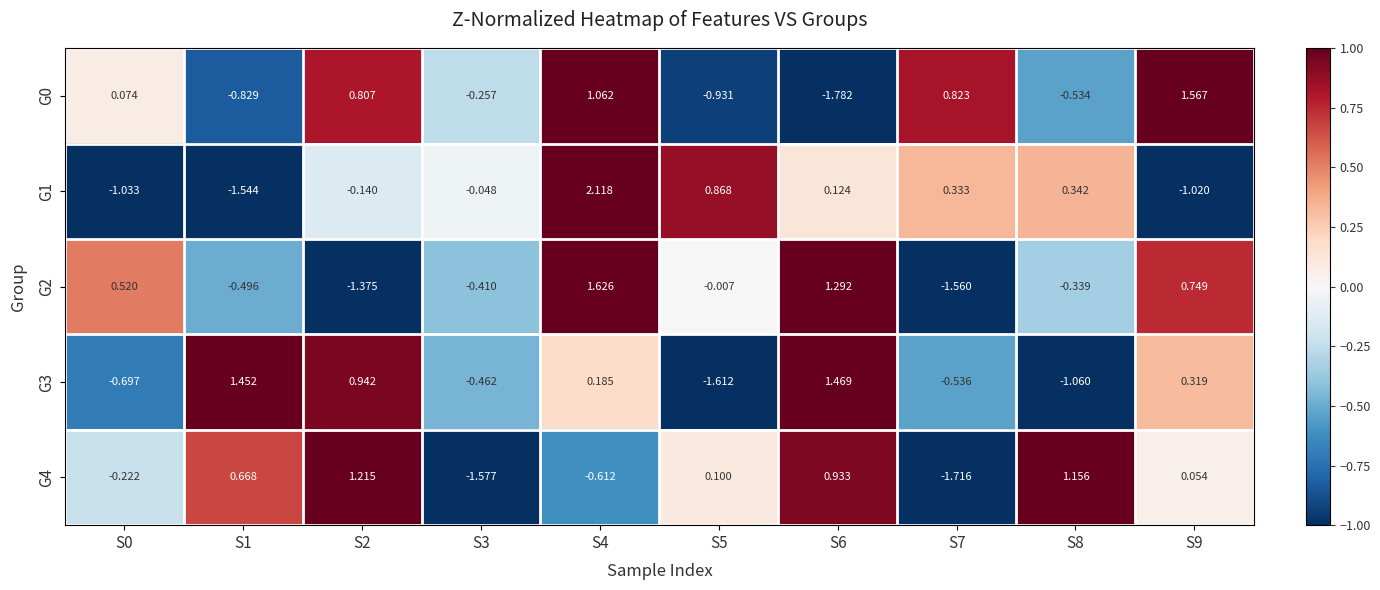

How many series are shown in this chart?

5